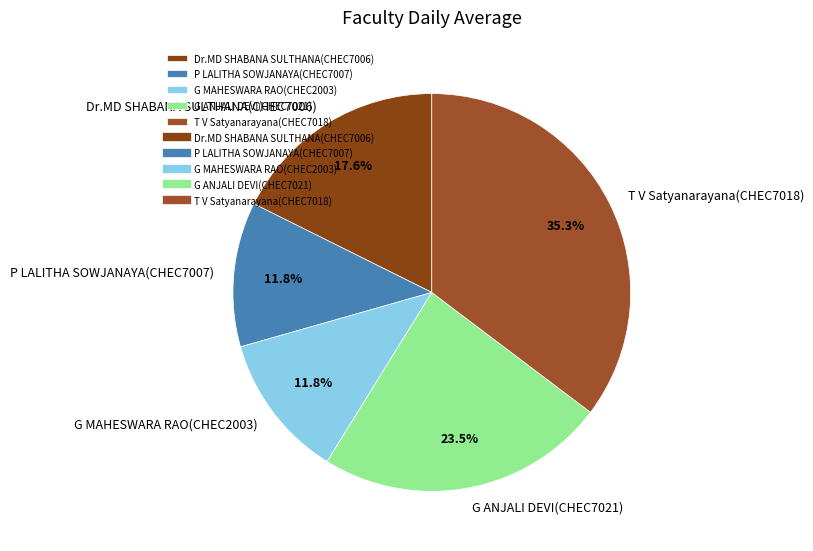

Is the sum of G MAHESWARA RAO(CHEC2003) and T V Satyanarayana(CHEC7018) greater than half?

No